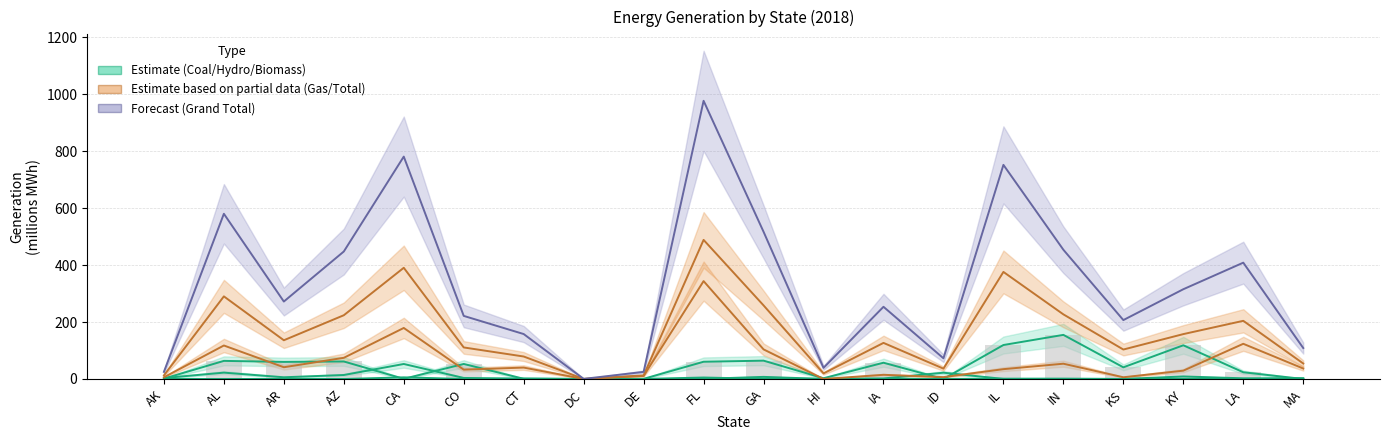

Reading left to right, extract all data points from this chart.

Coal: AK=1.3	AL=63.6	AR=60.0	AZ=61.5	CA=0.6	CO=52.8	CT=0.7	DC=0.0	DE=0.5	FL=60.5	GA=64.4	HI=2.6	IA=57.1	ID=0.0	IL=119.3	IN=154.9	KS=40.9	KY=118.3	LA=23.6	MA=0.0
Hydroelectric Conventional: AK=3.3	AL=22.3	AR=6.0	AZ=14.0	CA=52.7	CO=3.7	CT=1.1	DC=0.0	DE=0.0	FL=0.5	GA=7.4	HI=0.2	IA=1.8	ID=22.0	IL=0.3	IN=0.4	KS=0.1	KY=8.8	LA=2.4	MA=2.3
Other Biomass: AK=0.1	AL=0.1	AR=0.1	AZ=0.1	CA=5.6	CO=0.2	CT=1.0	DC=0.1	DE=0.1	FL=5.1	GA=0.7	HI=0.6	IA=0.4	ID=0.2	IL=0.9	IN=0.9	KS=0.1	KY=0.2	LA=0.2	MA=2.1
Natural Gas: AK=5.9	AL=117.6	AR=41.2	AZ=74.3	CA=179.2	CO=32.8	CT=40.0	DC=0.0	DE=10.8	FL=343.7	GA=103.9	HI=0.0	IA=14.7	ID=6.6	IL=34.5	IN=53.6	KS=6.0	KY=29.2	LA=123.6	MA=36.8
Total: AK=12.5	AL=290.1	AR=136.0	AZ=223.9	CA=390.5	CO=110.8	CT=78.9	DC=0.2	DE=12.5	FL=488.5	GA=258.5	HI=19.6	IA=126.8	ID=36.3	IL=376.0	IN=226.9	KS=103.4	KY=157.6	LA=204.3	MA=54.3
Grand Total: AK=25.0	AL=580.2	AR=272.0	AZ=447.7	CA=781.1	CO=221.5	CT=157.8	DC=0.3	DE=25.0	FL=977.0	GA=517.0	HI=39.2	IA=253.5	ID=72.7	IL=752.0	IN=453.8	KS=206.8	KY=315.2	LA=408.5	MA=108.7